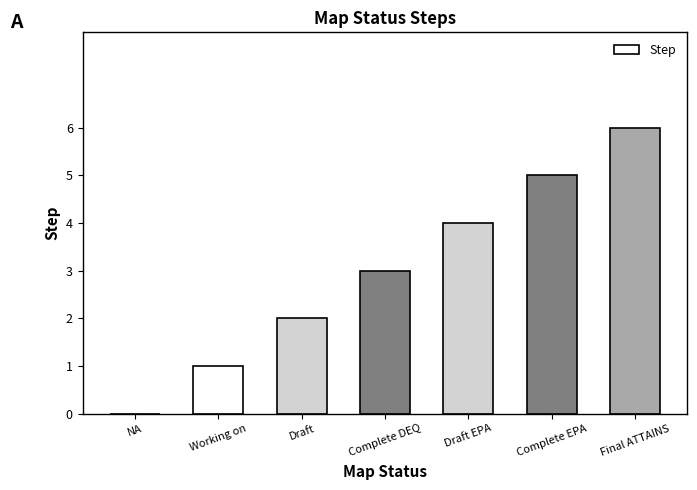

Reading left to right, extract all data points from this chart.

NA=0	Working on=1	Draft=2	Complete DEQ=3	Draft EPA=4	Complete EPA=5	Final ATTAINS=6